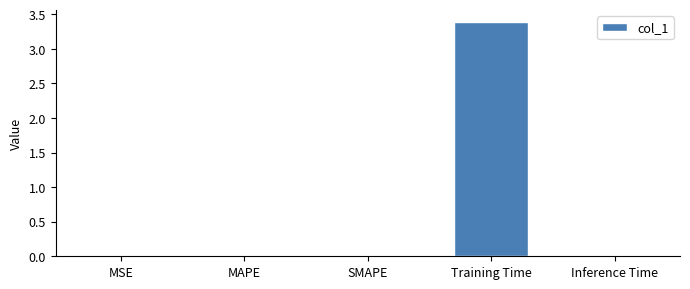

What is the maximum value shown in the chart?

3.4